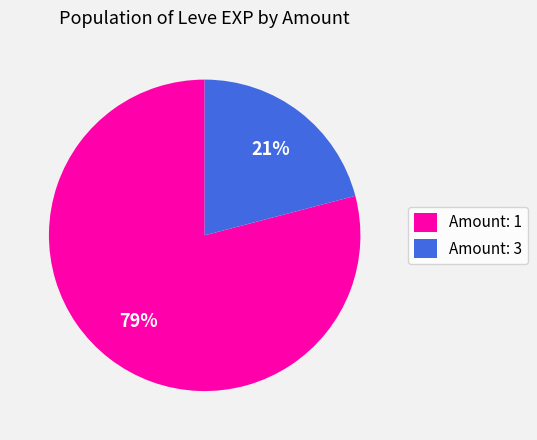

What percentage is the Amount: 1 slice, to the nearest percent?

79%